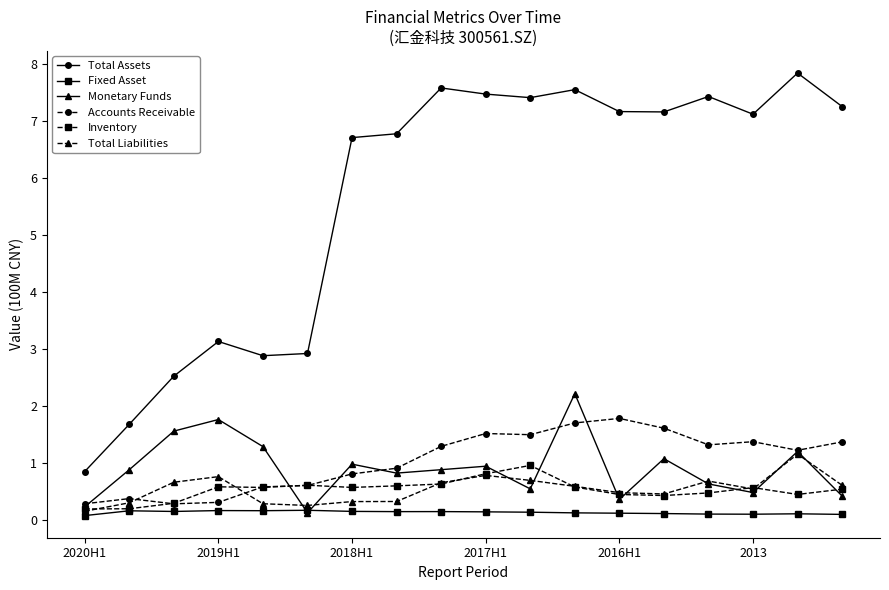

At how many categories does at least one series exceed 2?

16